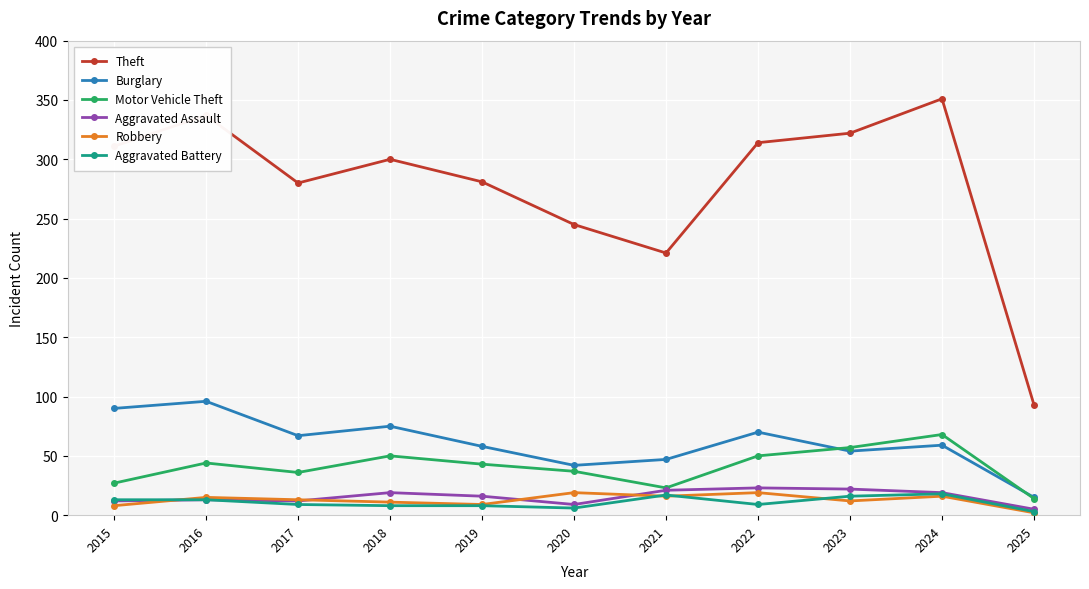

The value of Aggravated Assault at 2016 is 13. True or false?

True